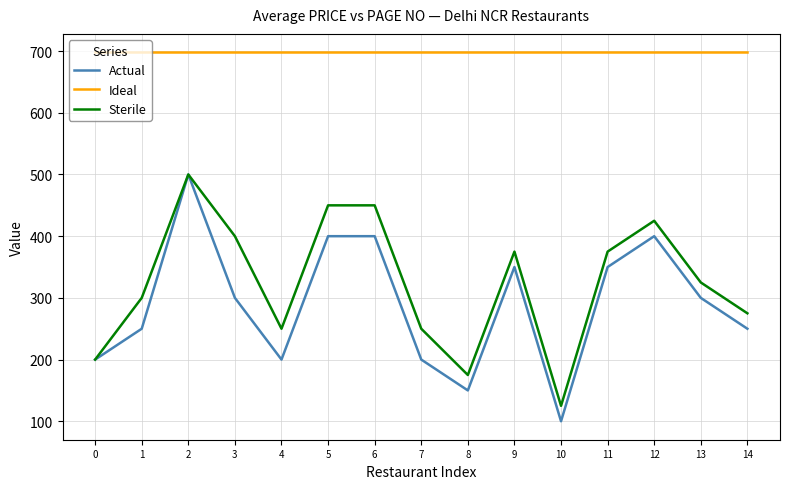

True or false: Ideal and Actual cross at least once.

False